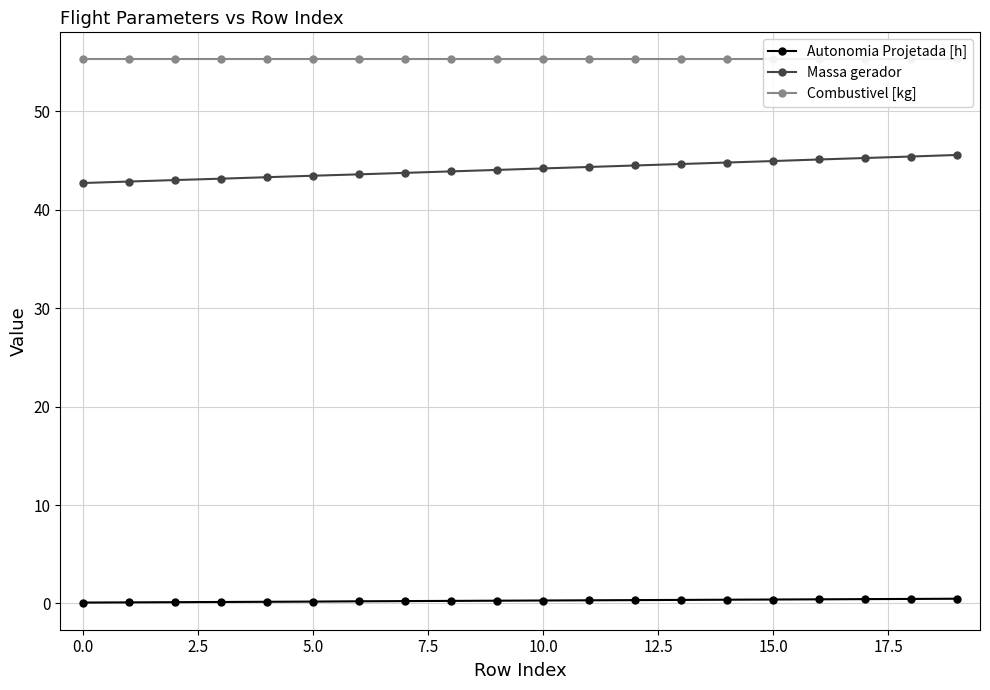

True or false: Massa gerador and Autonomia Projetada [h] intersect in this chart.

False